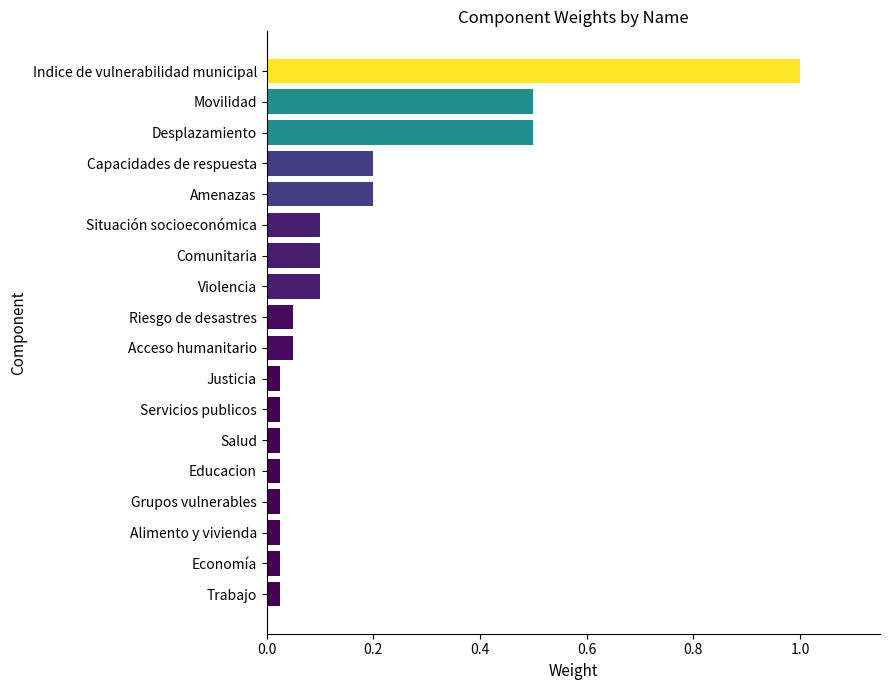

What is the average value?

0.2